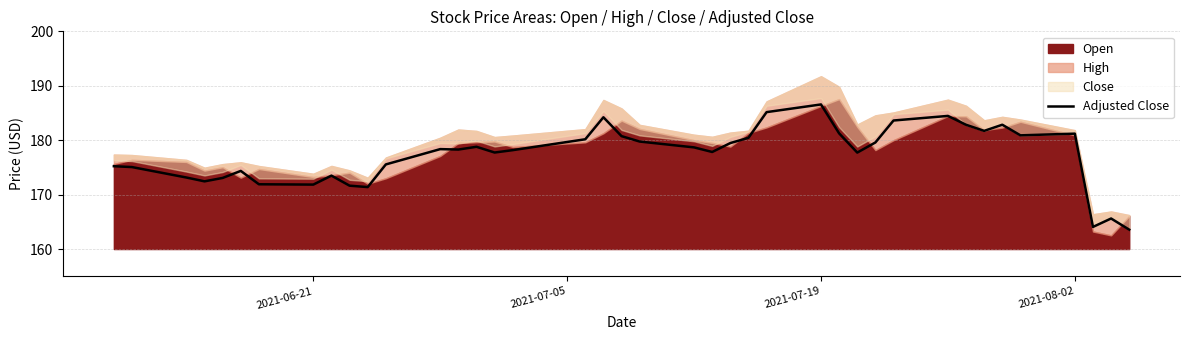

How many lines are shown in the chart?

1